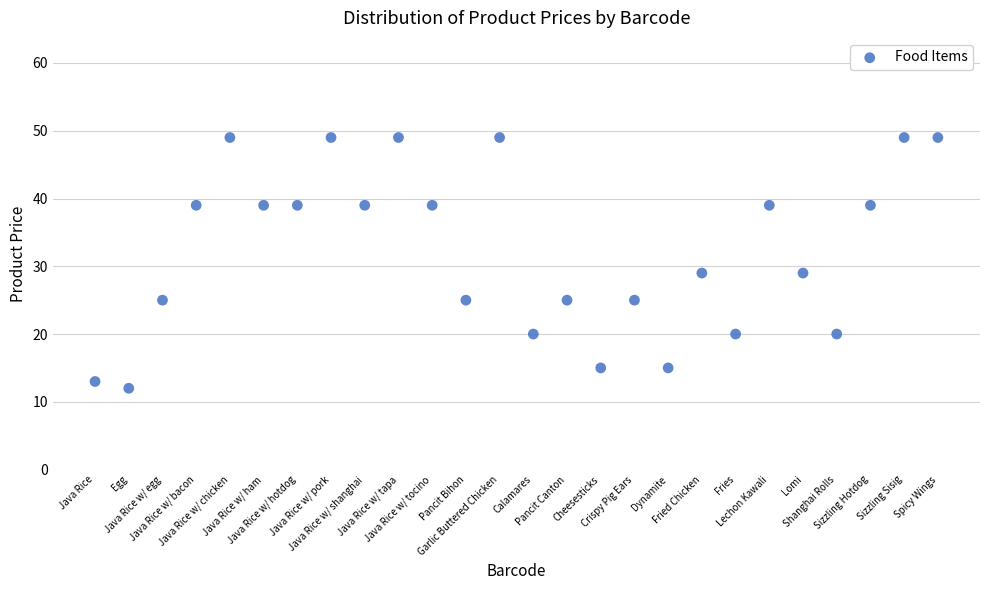

What is the range of X values (max minus min)?

25